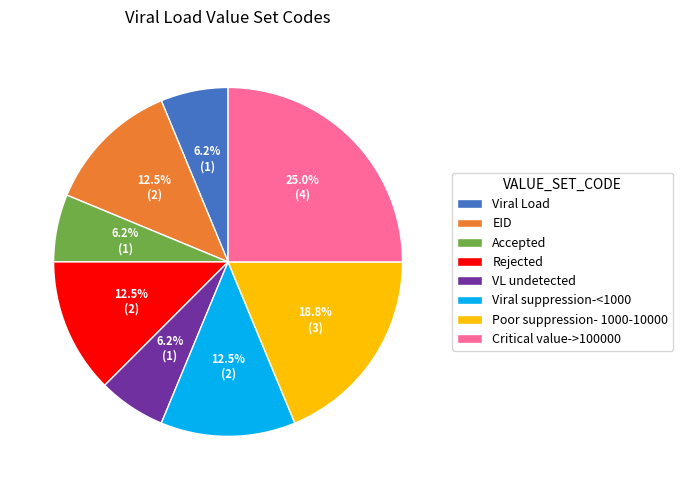

What portion of the pie excludes Critical value->100000?

75.0%